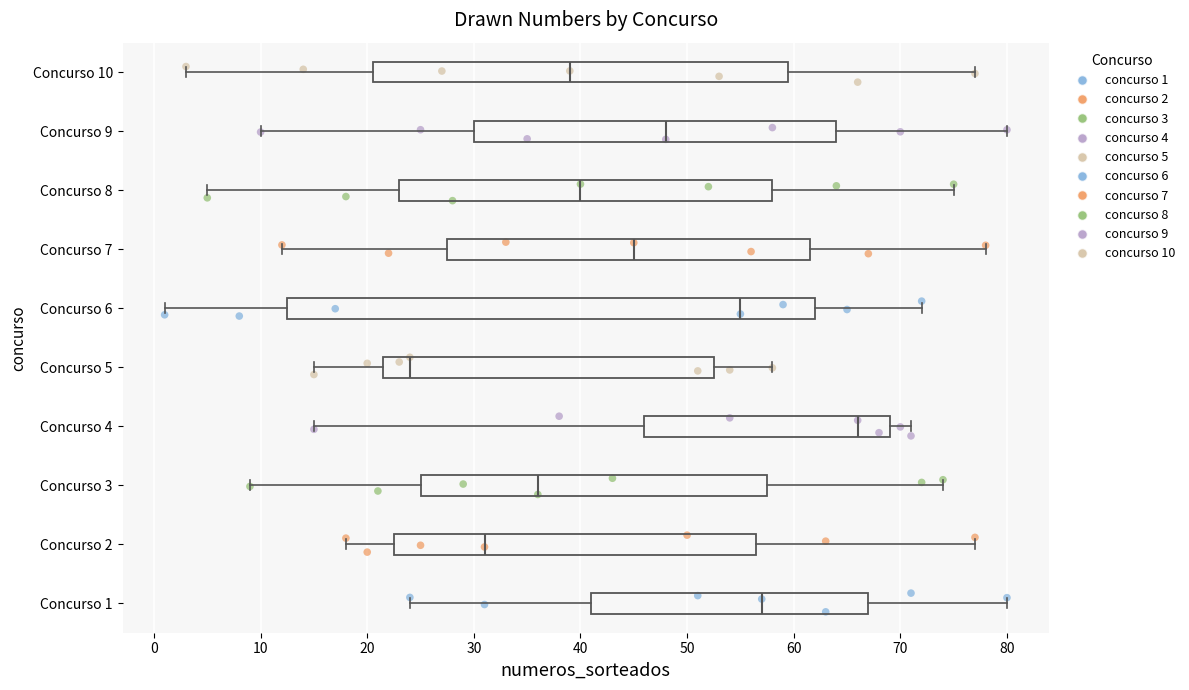

Reading bottom to top, transcribe this box plot: for each box, give where its median line is, the range the box spans, and where its two whiskers end, as read against the x-axis. The values are not printed on the chart, so give them approximately, as read against the axis.

Concurso 1: median 57, box 41 to 67, whiskers 24 to 80
Concurso 2: median 31, box 23 to 57, whiskers 18 to 77
Concurso 3: median 36, box 25 to 58, whiskers 9 to 74
Concurso 4: median 66, box 46 to 69, whiskers 15 to 71
Concurso 5: median 24, box 22 to 53, whiskers 15 to 58
Concurso 6: median 55, box 13 to 62, whiskers 1 to 72
Concurso 7: median 45, box 28 to 62, whiskers 12 to 78
Concurso 8: median 40, box 23 to 58, whiskers 5 to 75
Concurso 9: median 48, box 30 to 64, whiskers 10 to 80
Concurso 10: median 39, box 21 to 60, whiskers 3 to 77